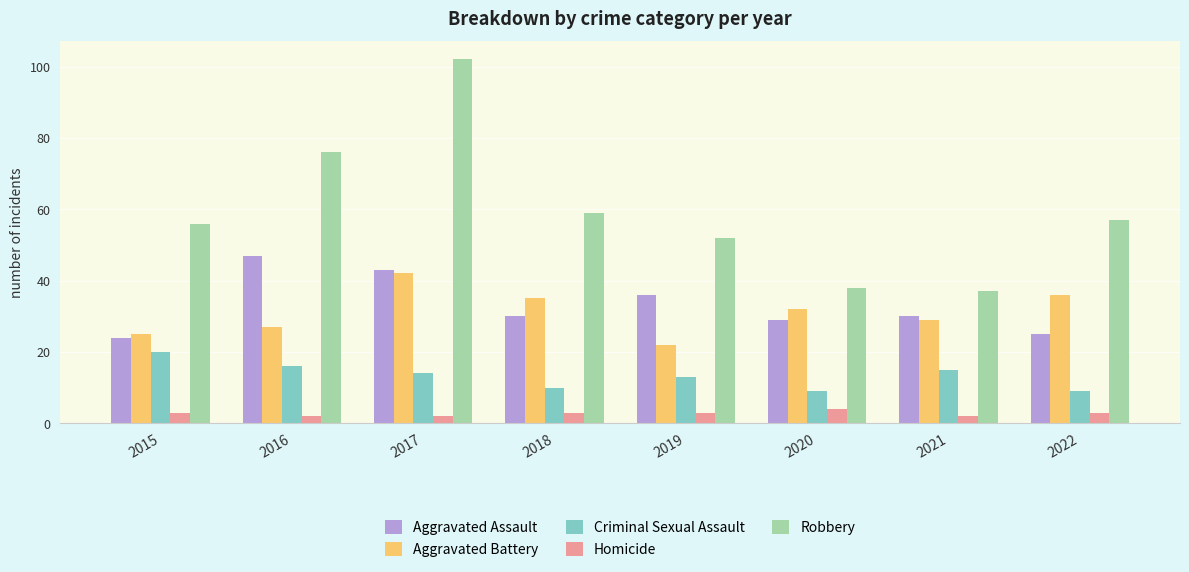

At how many categories does at least one series exceed 26?

8